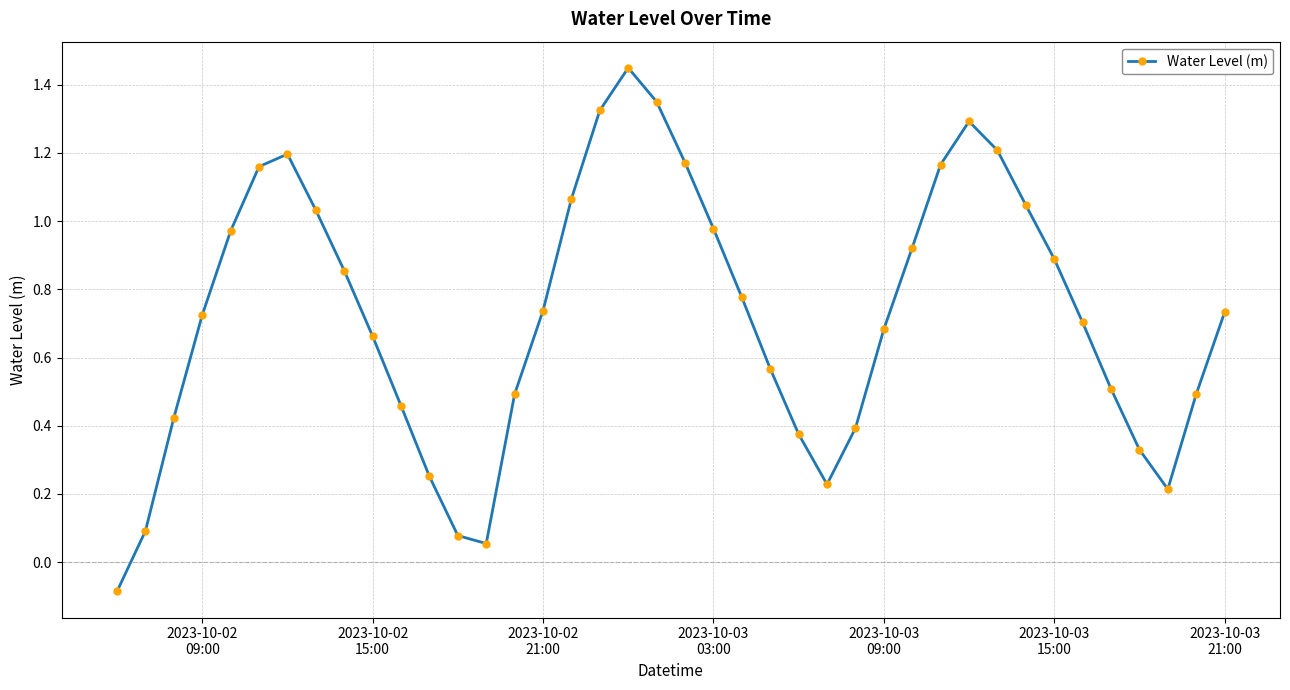

How many lines are shown in the chart?

1